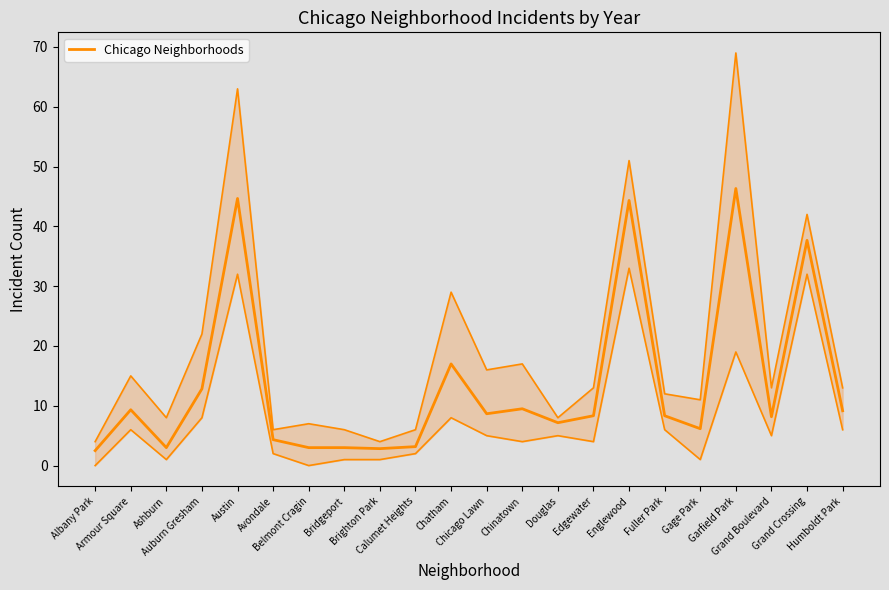

What is the smallest value displayed?

2.5